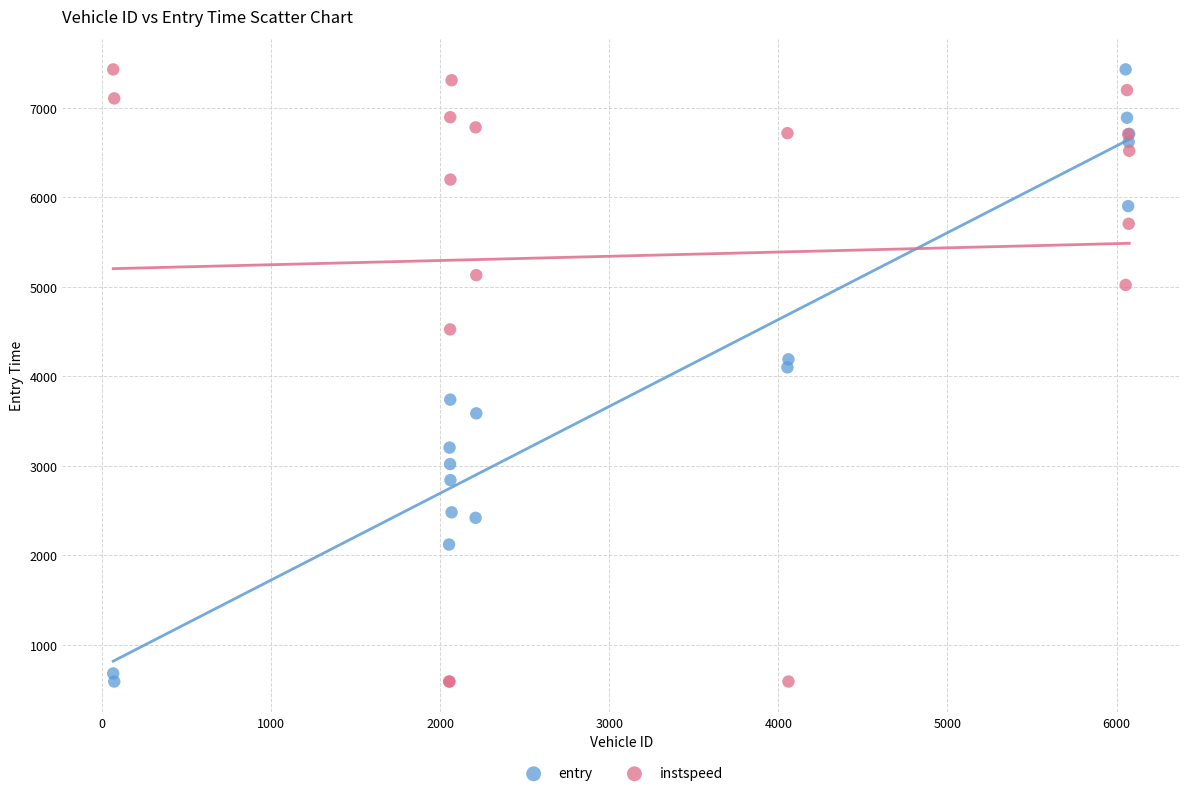

What is the X range (max minus min) for the scatter plot?

6008.0